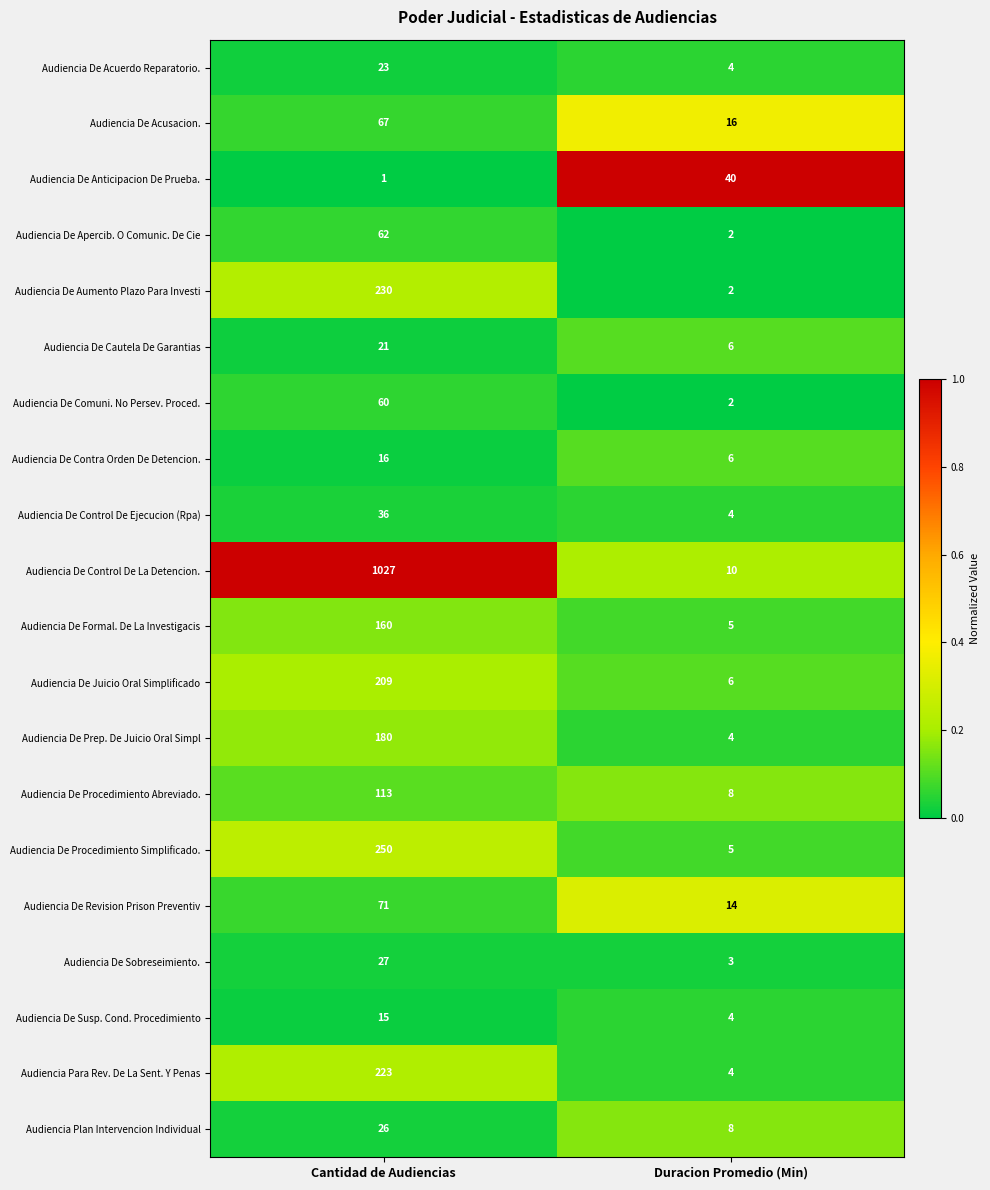

At which label is Audiencia De Formal. De La Investigacis closest to 82?

Duracion Promedio (Min)